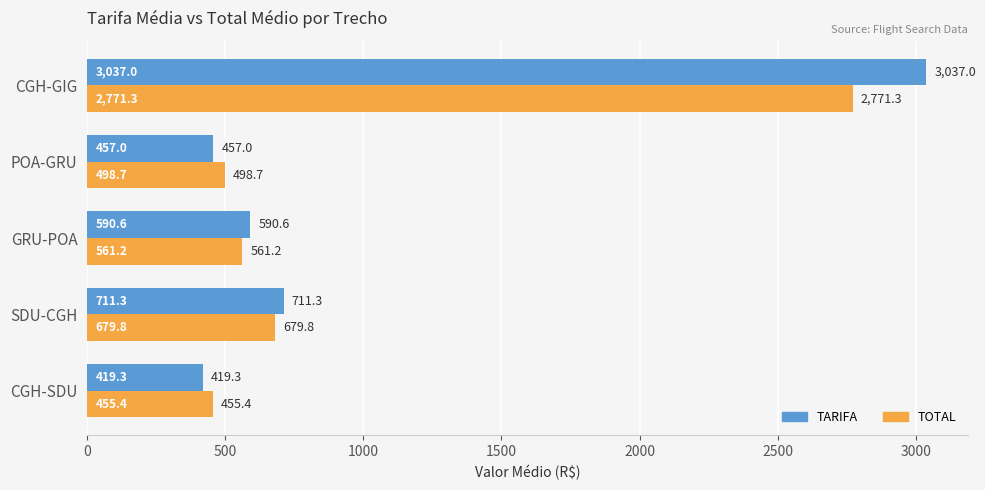

The TARIFA series shows 590.6 at GRU-POA. True or false?

True